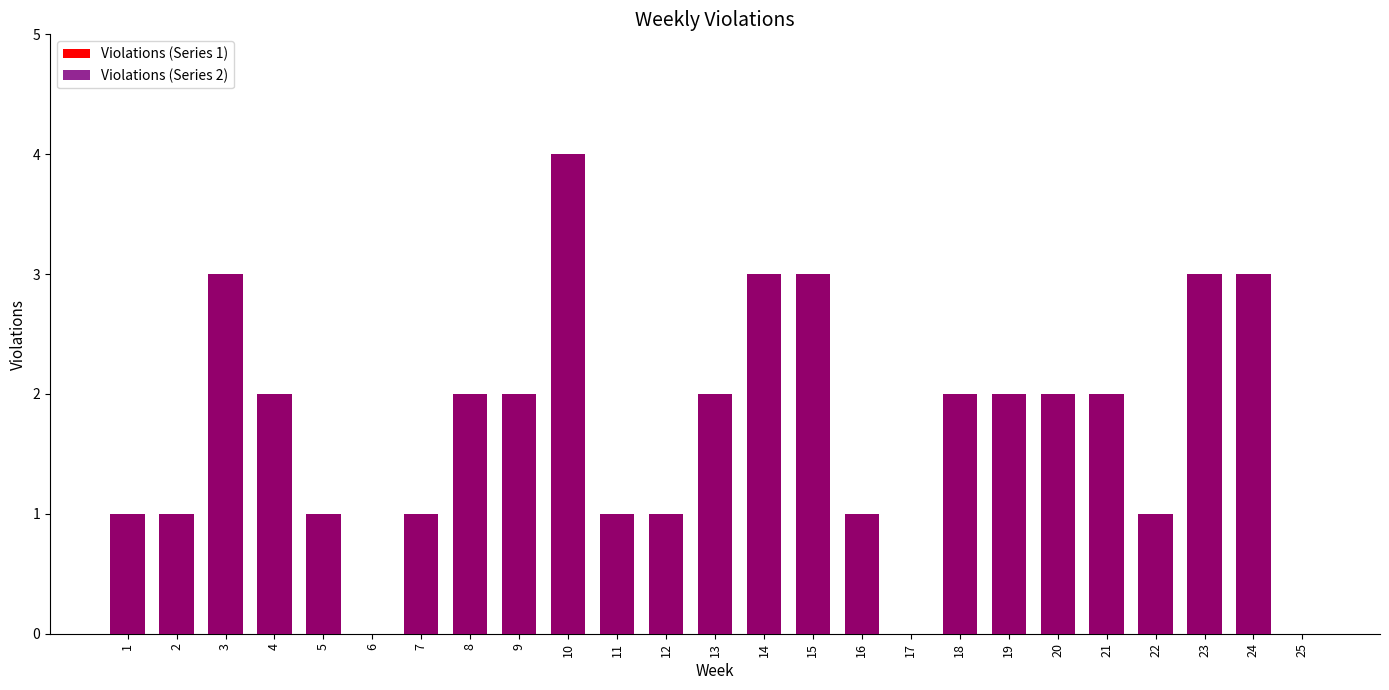

What is the total value across all series at 19?

4